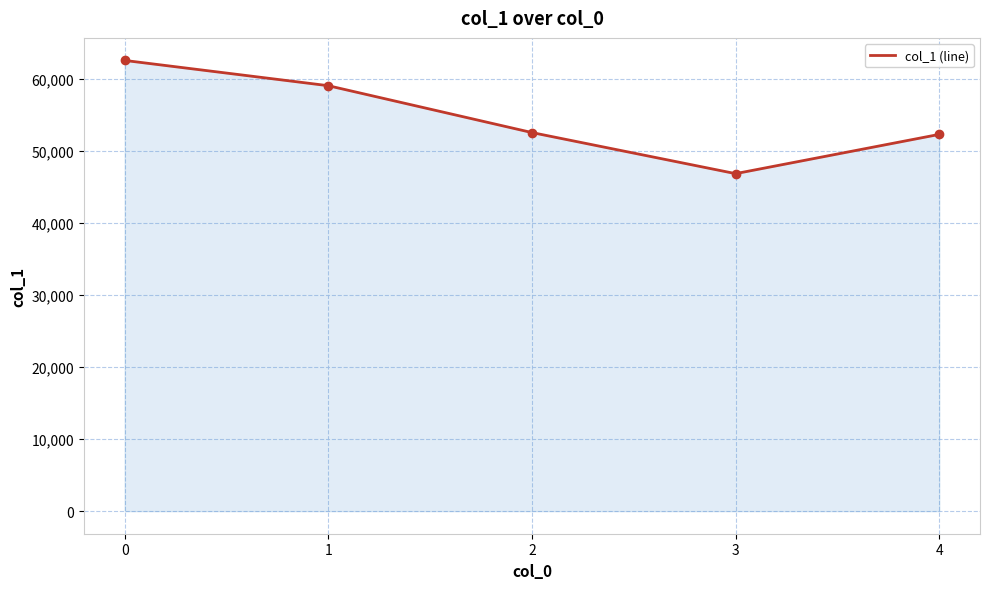

Read the value at 4, to the nearest 100.

52300